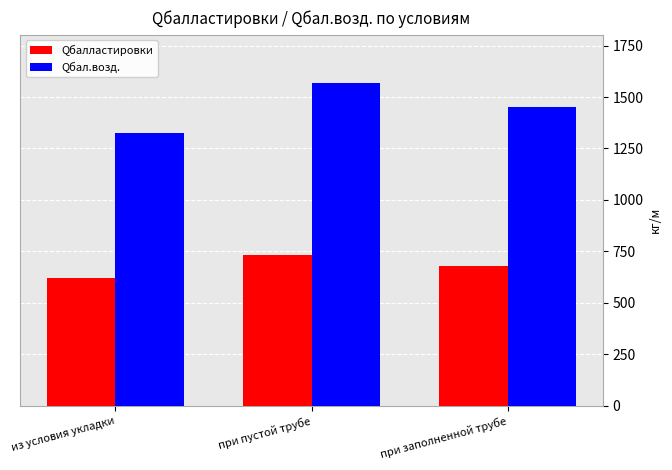

What is the difference between the highest and lowest values at из условия укладки?

706.0